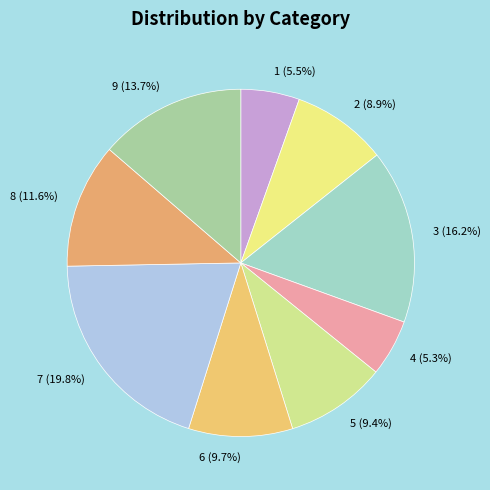

Is 1 the majority of the pie?

No